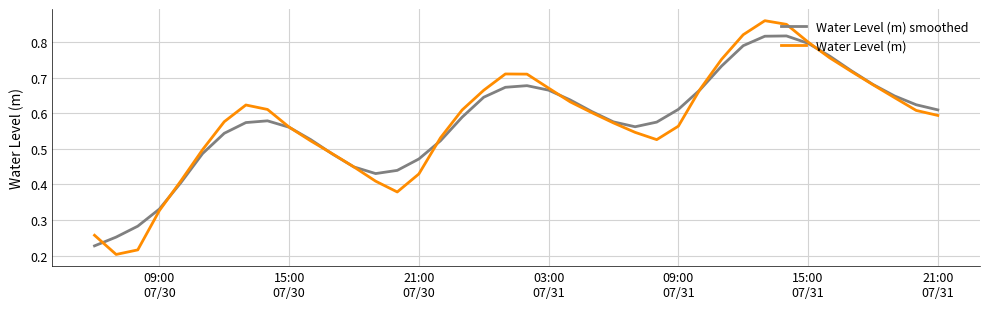

List the series in order of their peak value, highest first.

Water Level (m), Water Level (m) smoothed